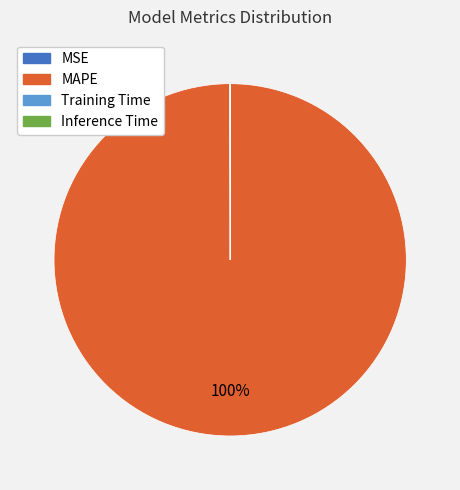

True or false: MAPE accounts for 100% of the total.

True